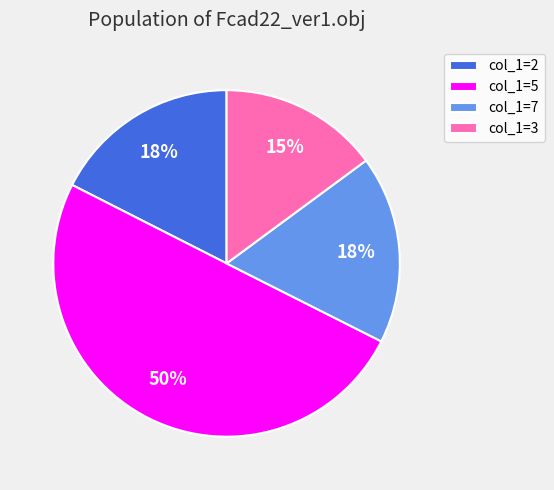

Which slice represents more than half of the pie?

col_1=5